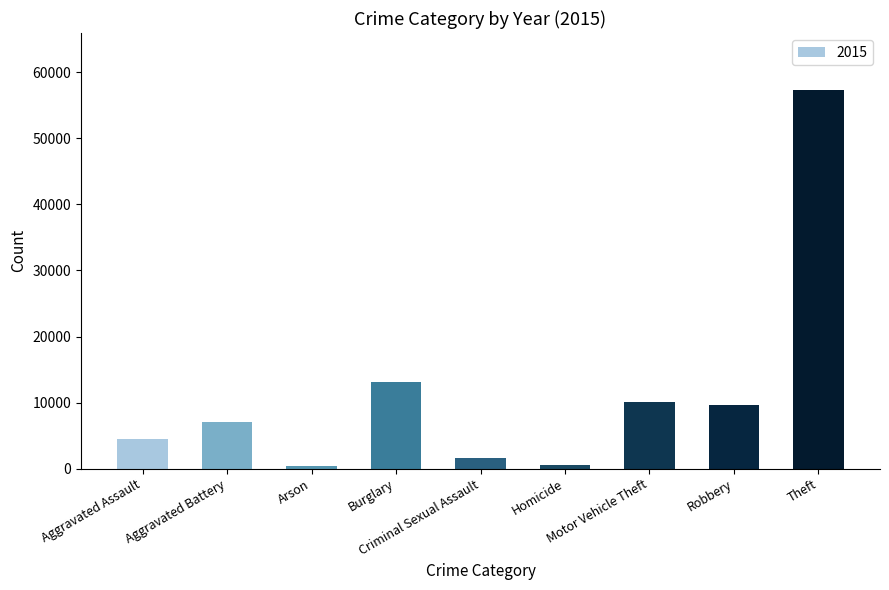

What is the average value?

11595